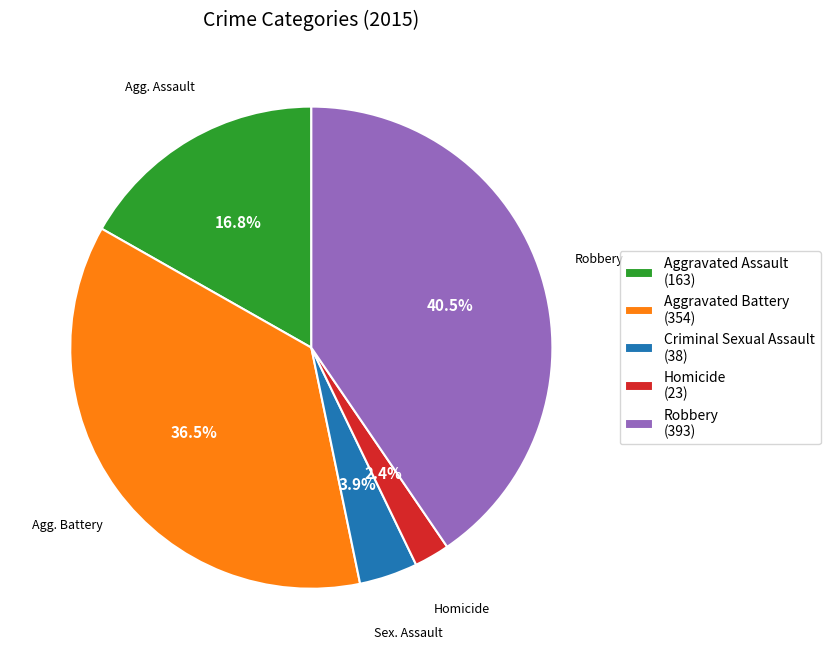

Combined, do Aggravated Battery (354) and Homicide (23) account for over 50%?

No